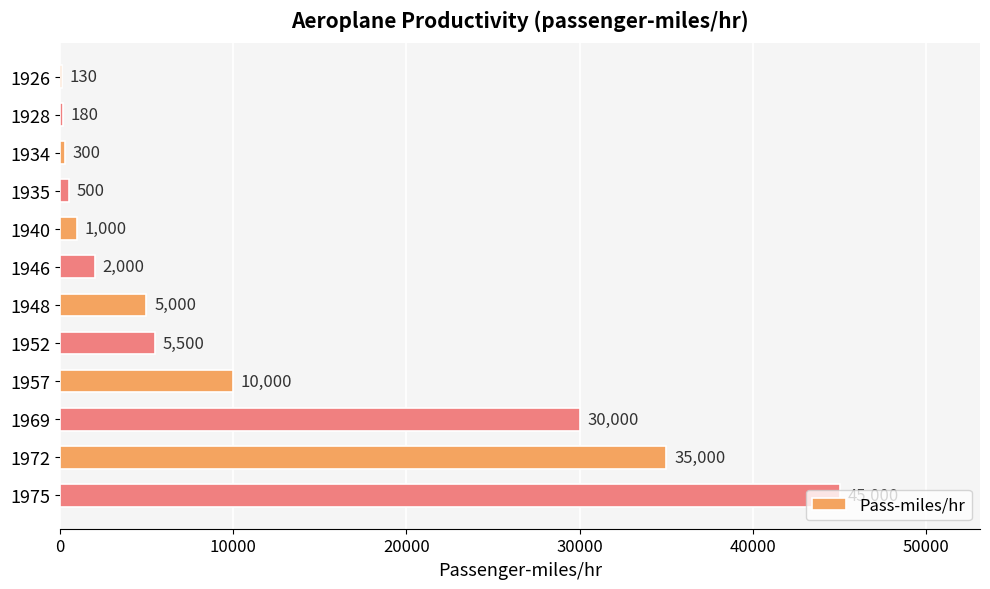

At which label is the value closest to 22565?

1969